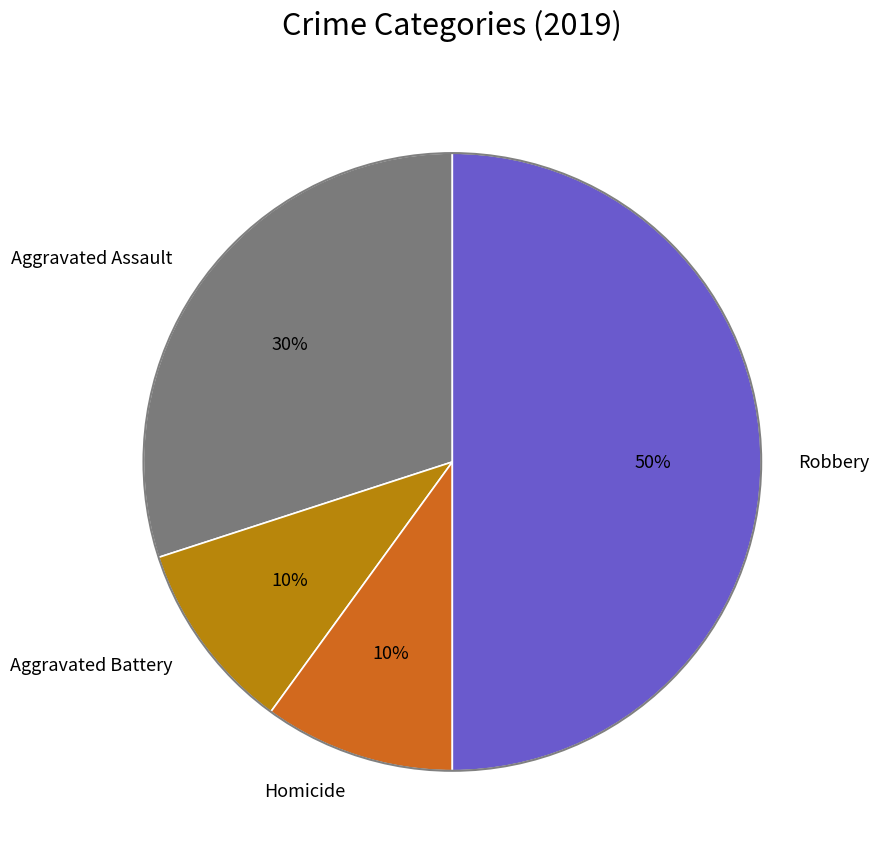

To the nearest percent, what is the difference between the largest and smallest slice percentages?

40%